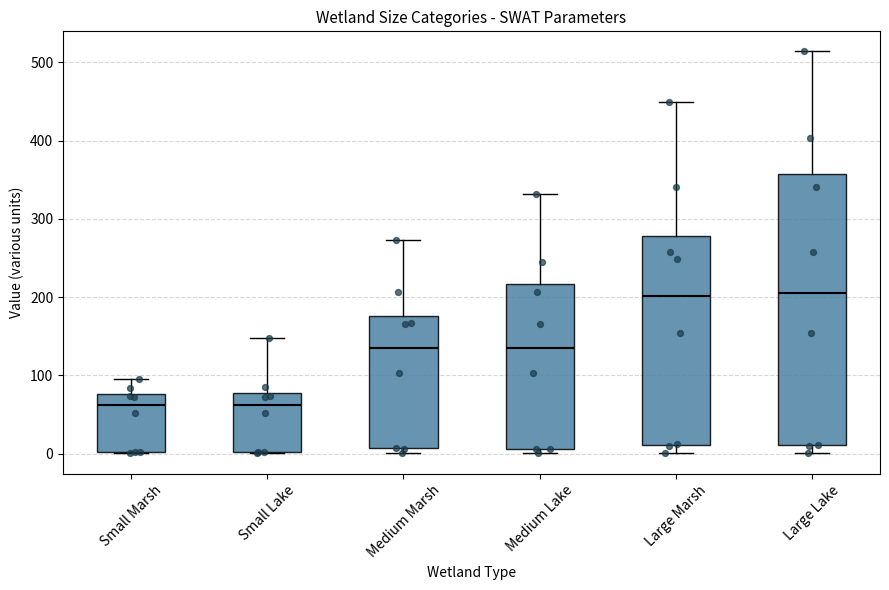

Comparing the boxes themselves (not the whiskers), which one is the tallest?

Large Lake